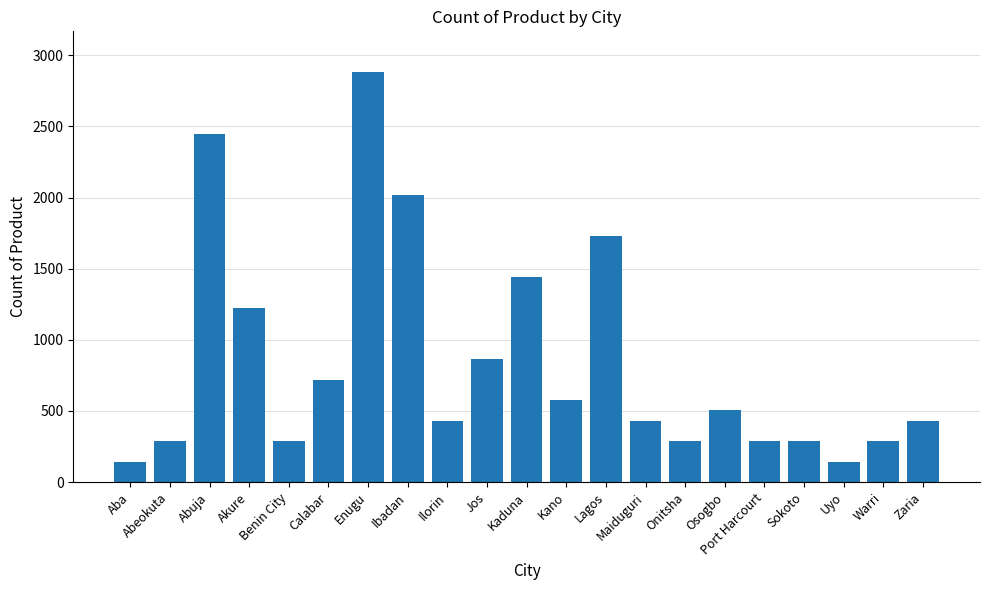

What is the sum of all values?

17712